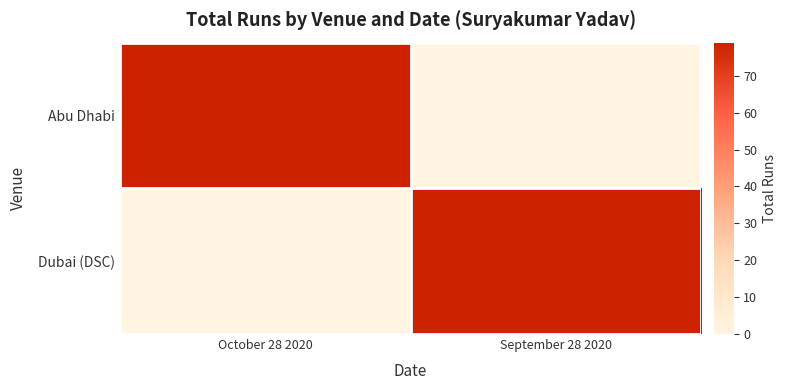

Which category has the lowest value across all series?

September 28 2020